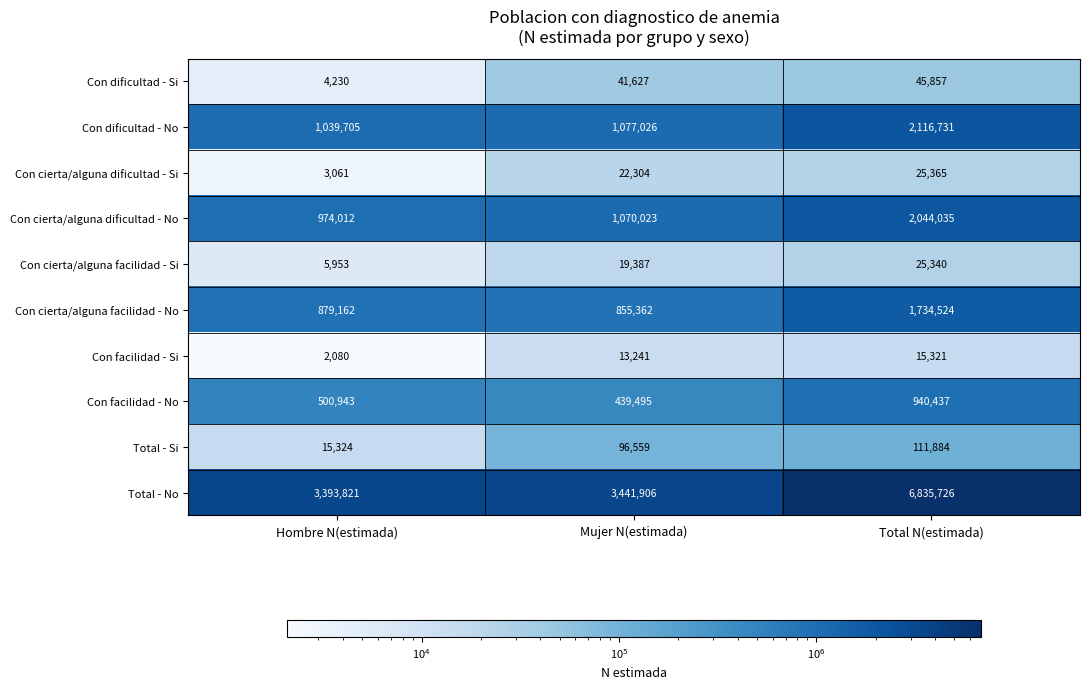

Reading right to left, transcribe all the data shown in this chart.

Con dificultad - Si: 45857	41627	4230
Con dificultad - No: 2116731	1077026	1039705
Con cierta/alguna dificultad - Si: 25365	22304	3061
Con cierta/alguna dificultad - No: 2044035	1070023	974012
Con cierta/alguna facilidad - Si: 25340	19387	5953
Con cierta/alguna facilidad - No: 1734524	855362	879162
Con facilidad - Si: 15321	13241	2080
Con facilidad - No: 940437	439495	500943
Total - Si: 111884	96559	15324
Total - No: 6835726	3441906	3393821